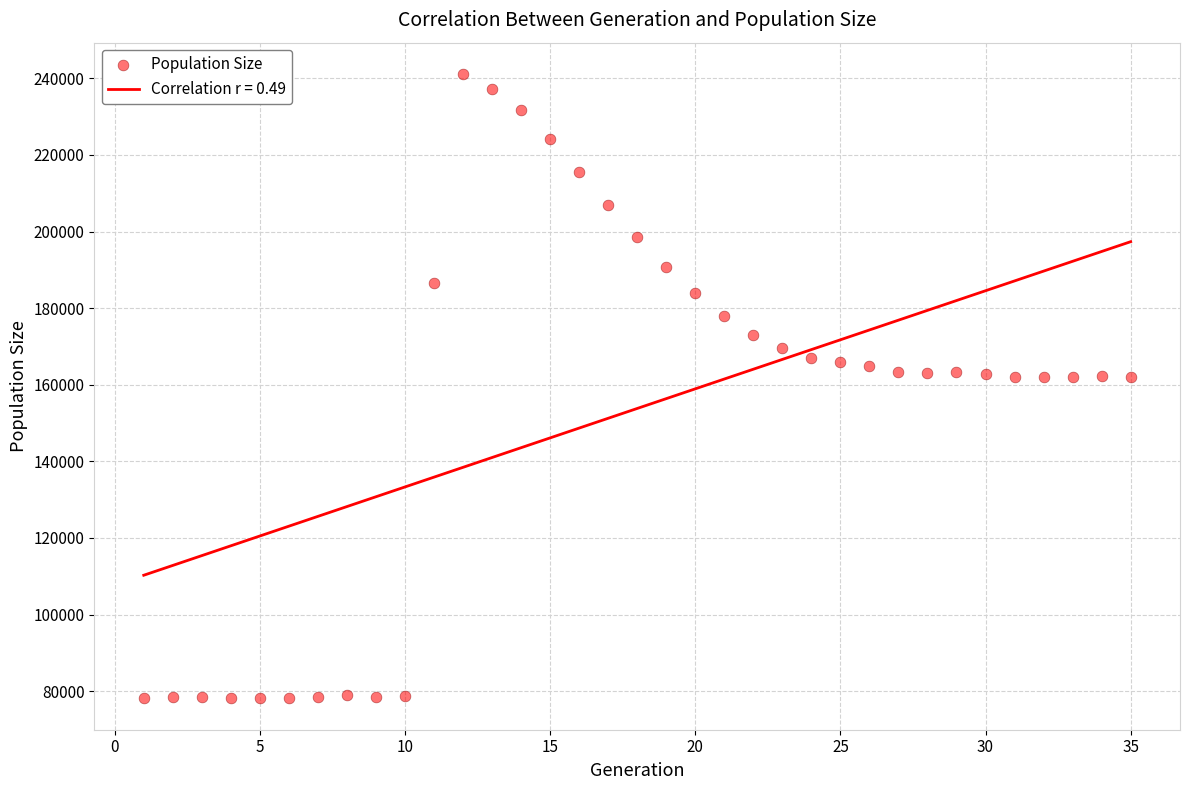

What is the range of X values (max minus min)?

34